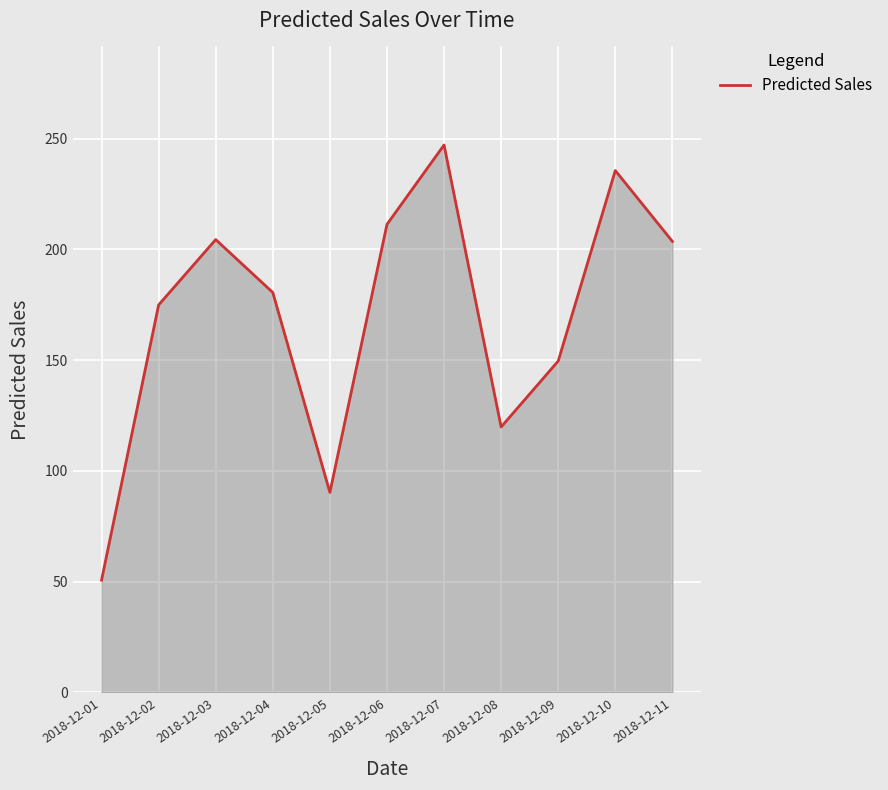

Read the value at 2018-12-02.

175.0